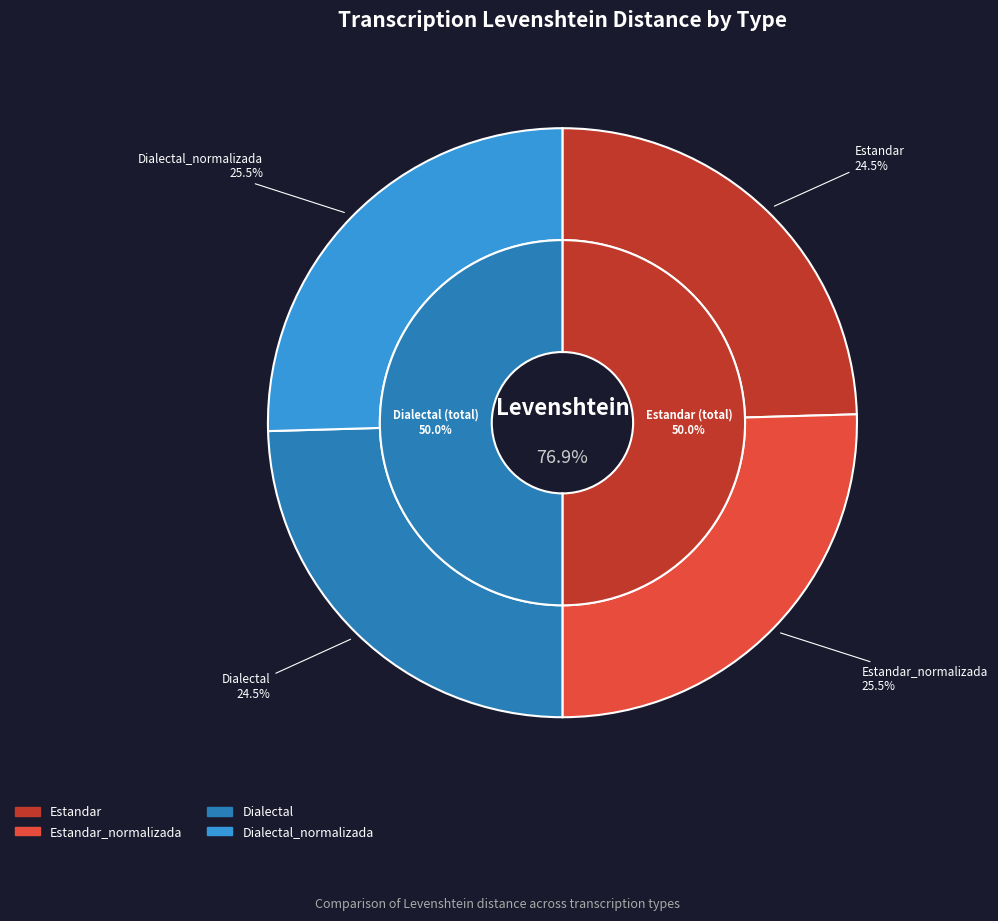

Count the number of slices in the pie.

4